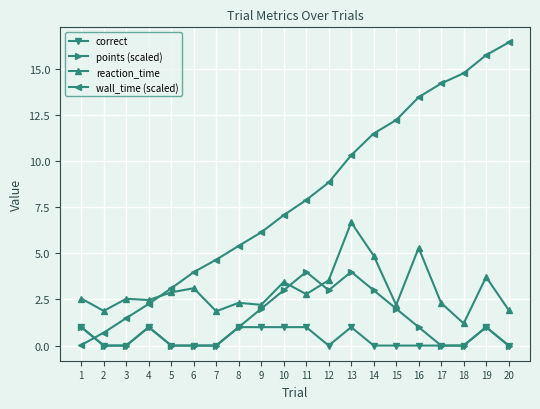

What is the maximum value for points (scaled)?

4.0